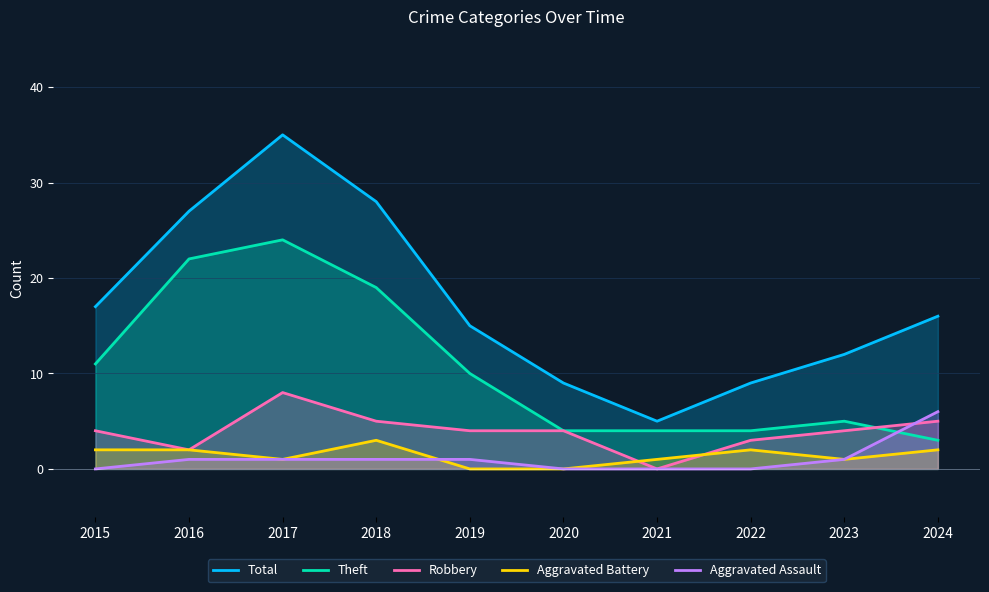

What is the approximate value of Robbery at 2022?

3